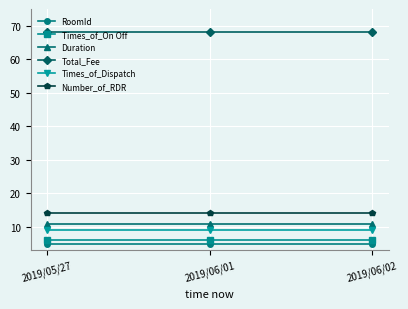

What is the highest value of the Duration series?

11